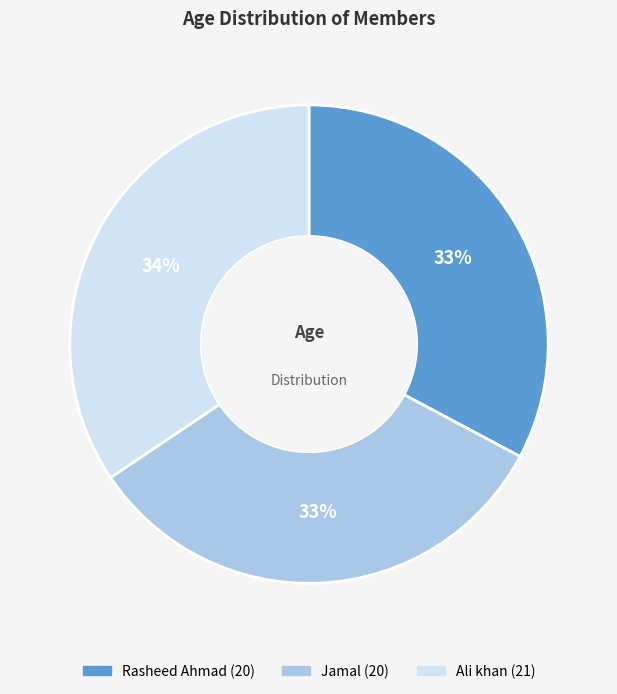

Count the number of slices in the pie.

3